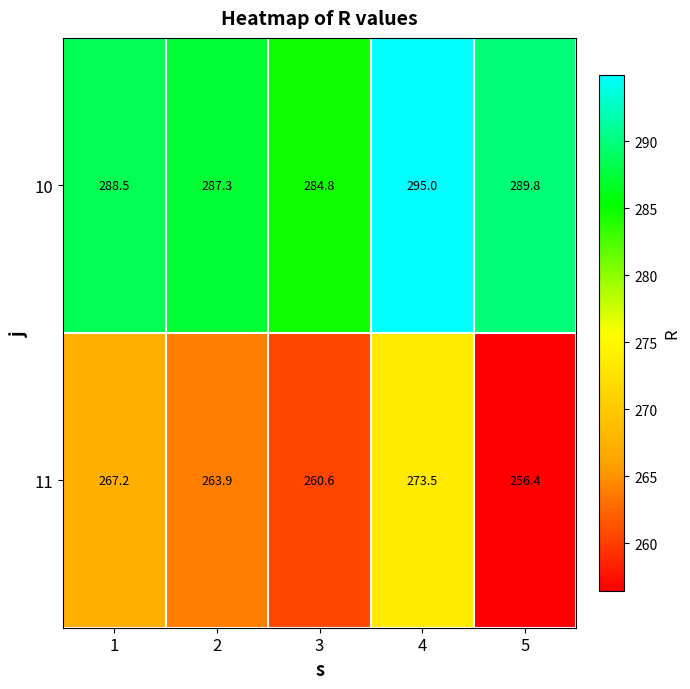

Which category has the lowest value in the 11 series?

5